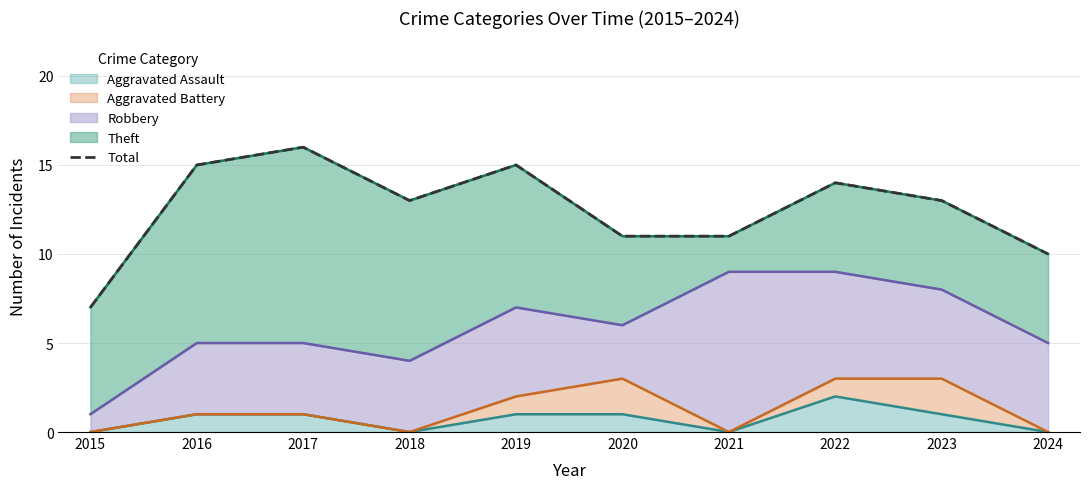

How many lines are shown in the chart?

1